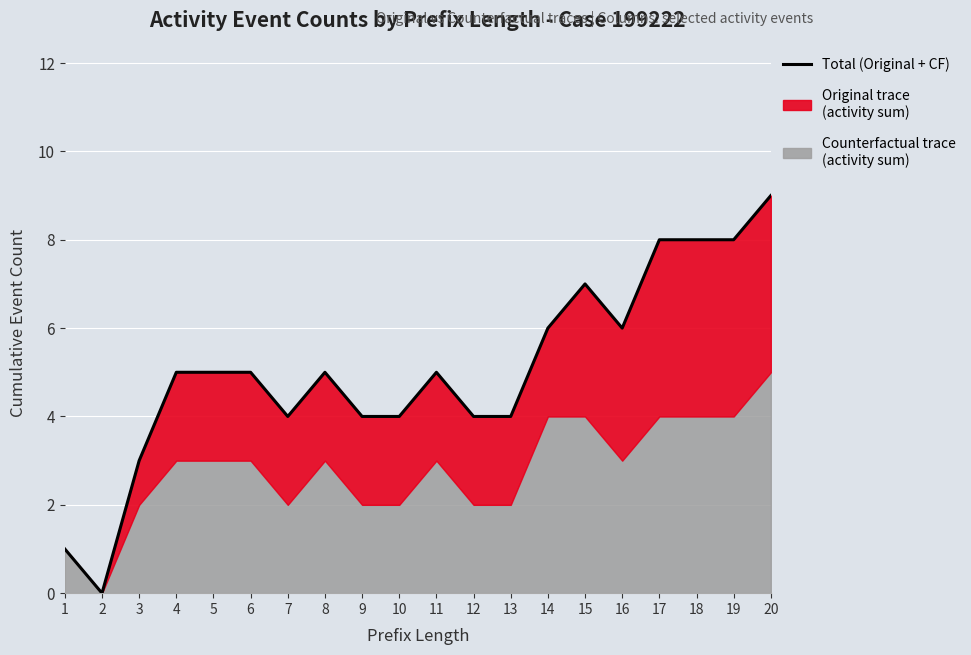

List the labels in order of value, largest first.

20, 17, 18, 19, 15, 14, 16, 4, 5, 6, 8, 11, 7, 9, 10, 12, 13, 3, 1, 2